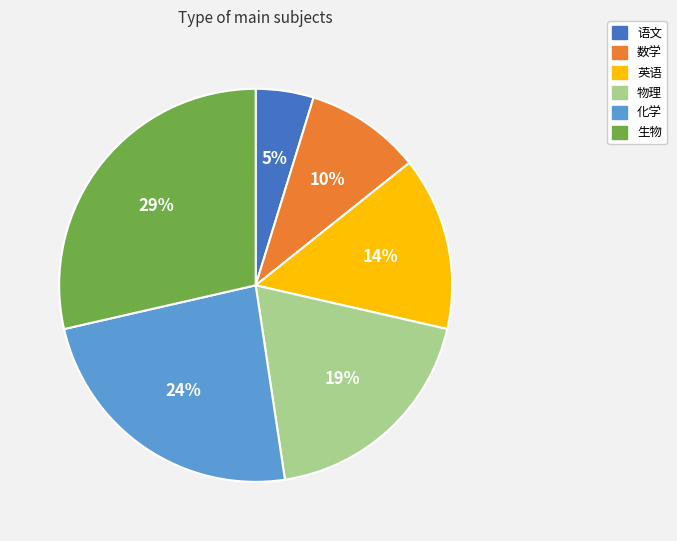

What percentage is the 物理 slice, to the nearest percent?

19%